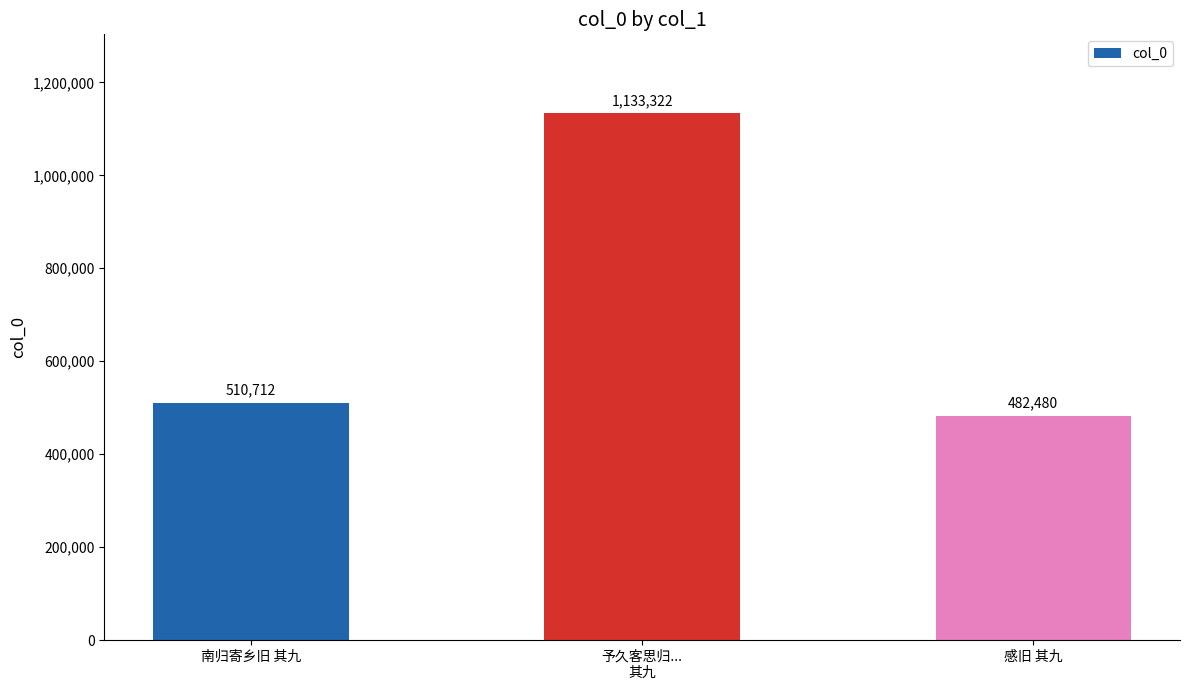

Are the bars grouped side by side (vs. stacked)?

No